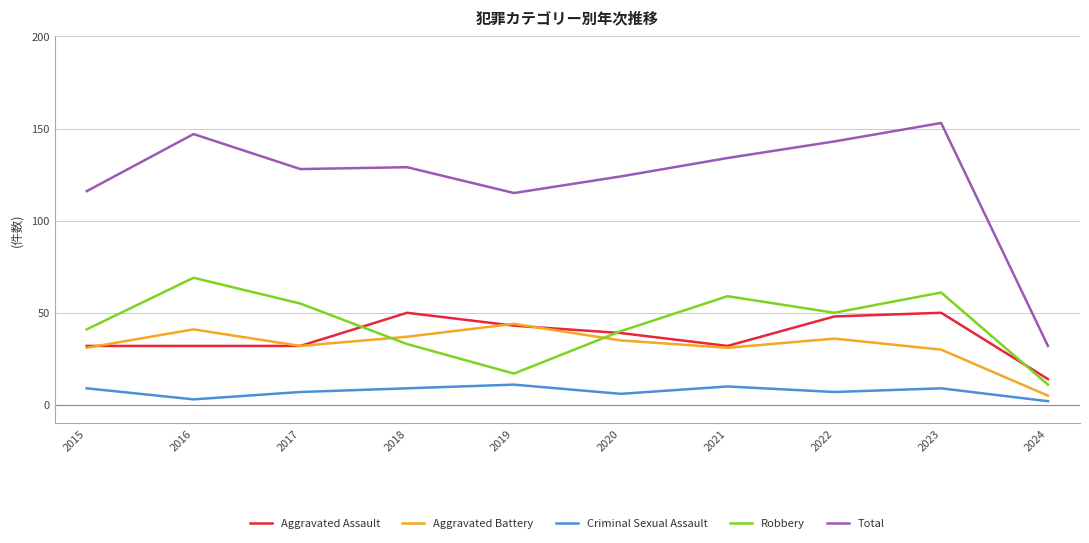

List the series in order of their peak value, highest first.

Total, Robbery, Aggravated Assault, Aggravated Battery, Criminal Sexual Assault